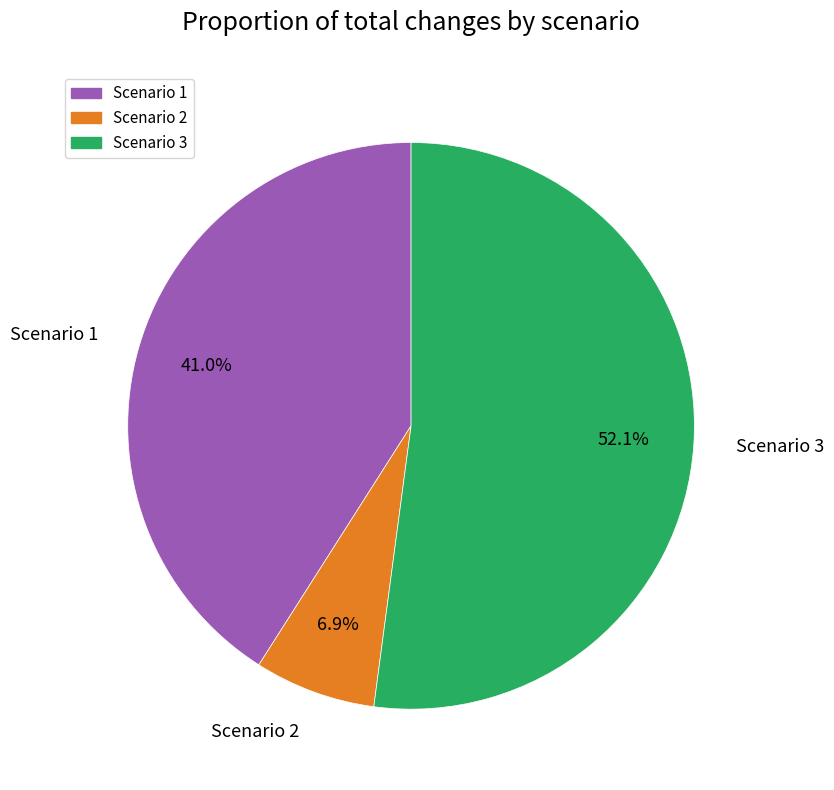

Approximately how many times larger is the value at Scenario 3 compared to Scenario 1?

1.3